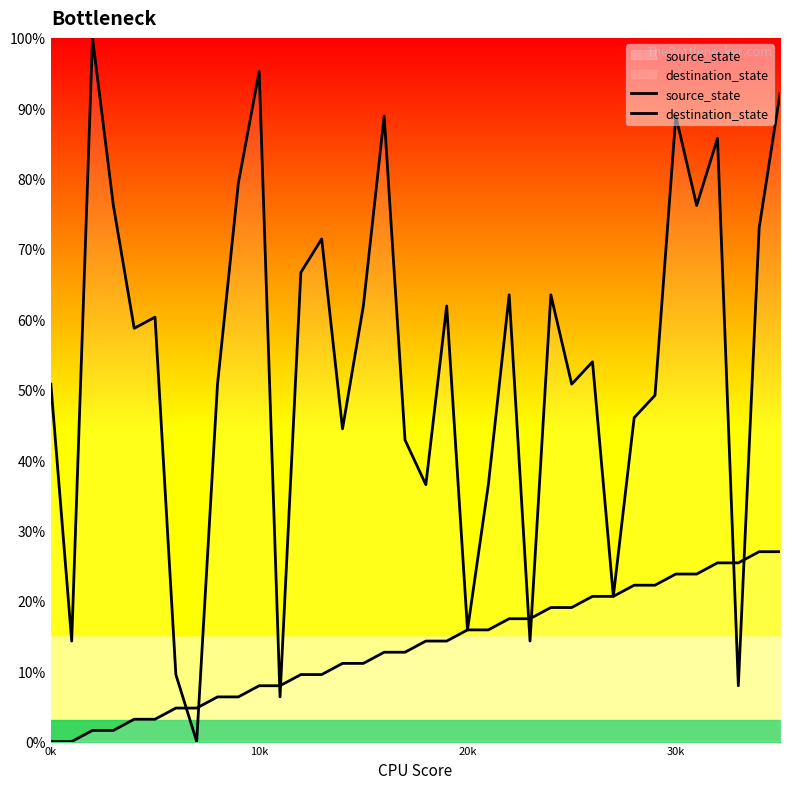

Which series changed the most between 8 and 28?

source_state